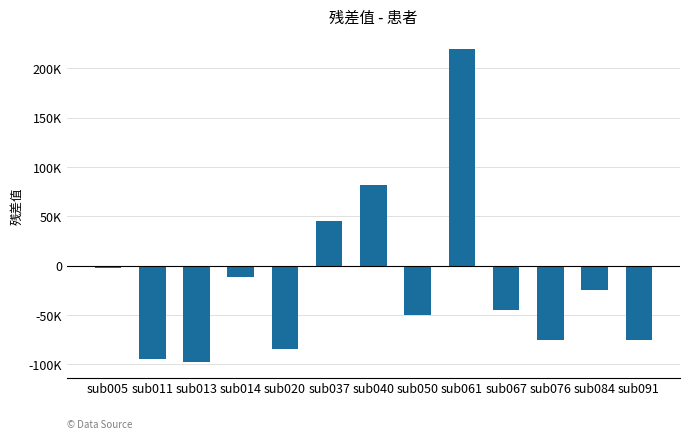

What is the average value?

-16474.3